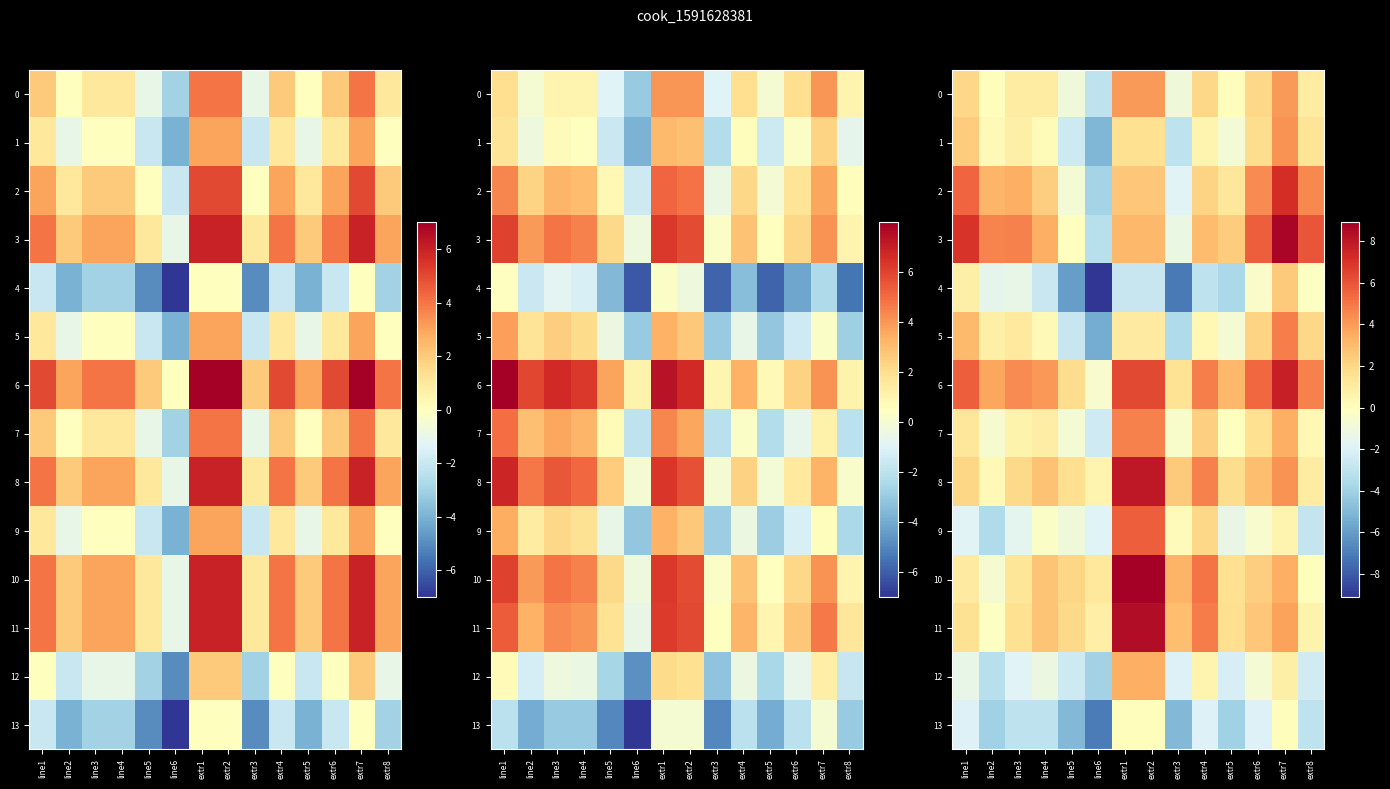

What is the total value across all series at extr4?

27.0